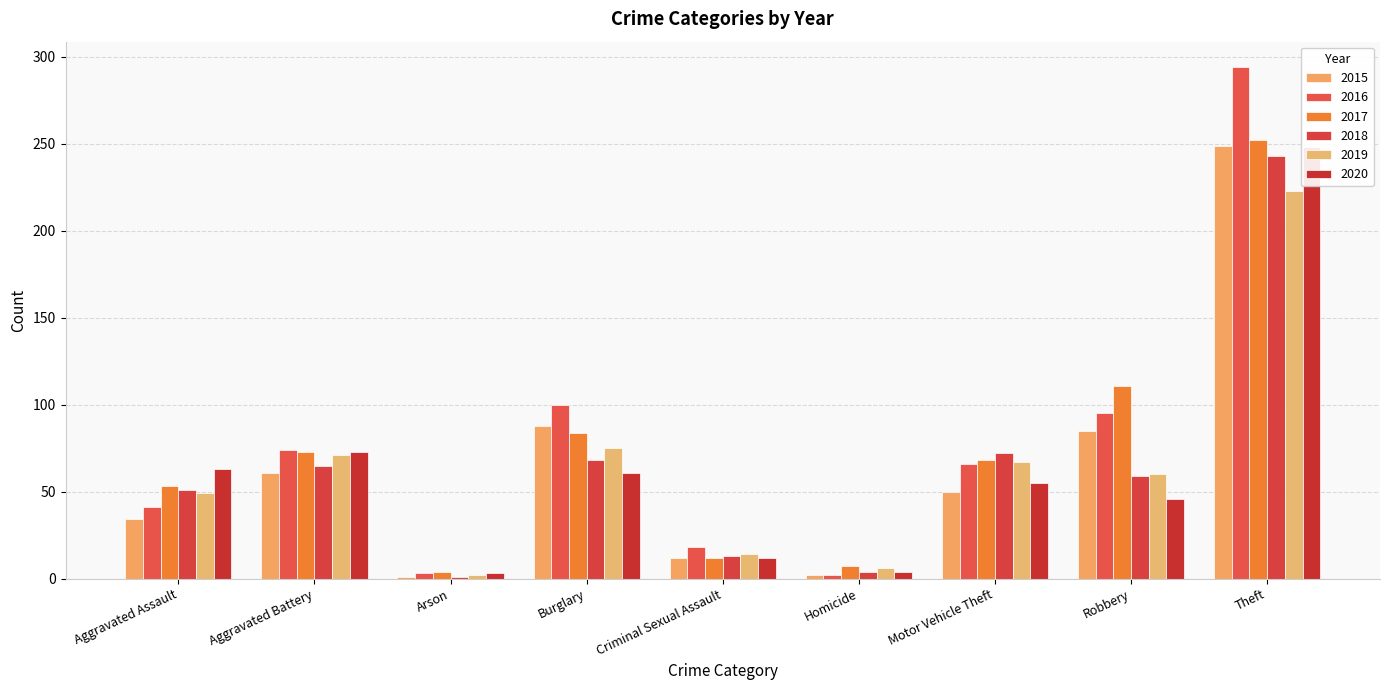

What position from the right is Aggravated Battery?

8